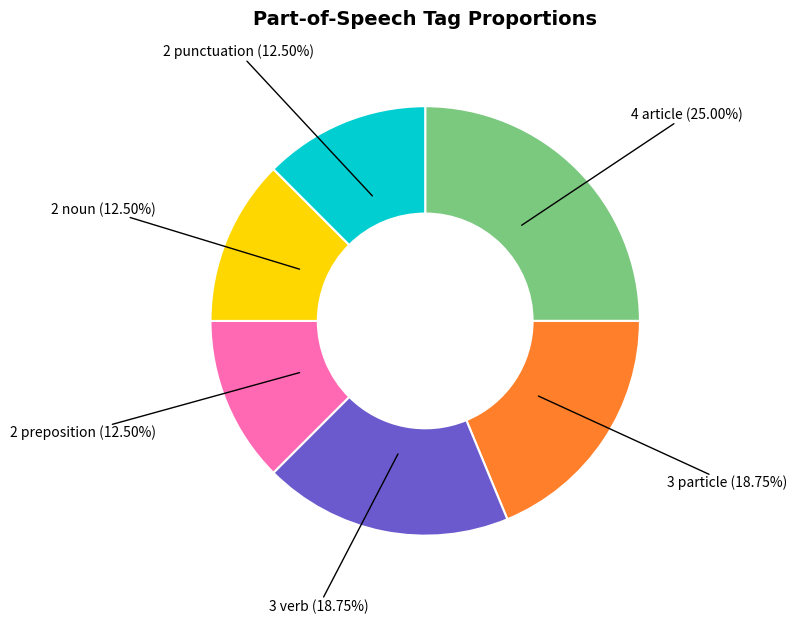

Does any single category account for the majority?

No